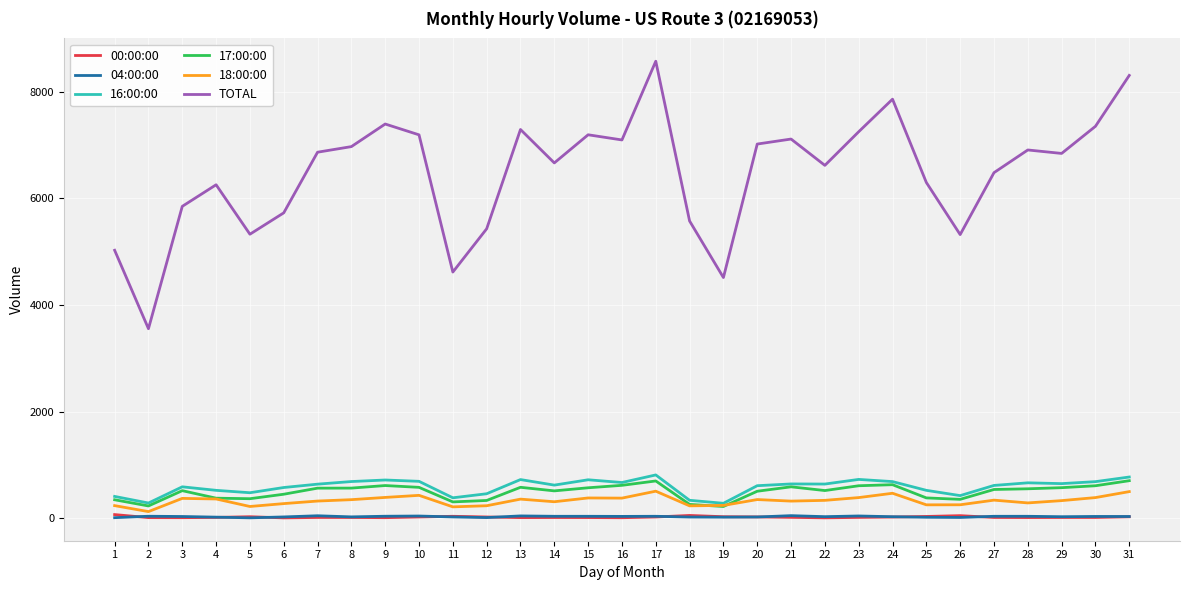

Is the value of 17:00:00 at 23 greater than the value of 18:00:00 at 19?

Yes